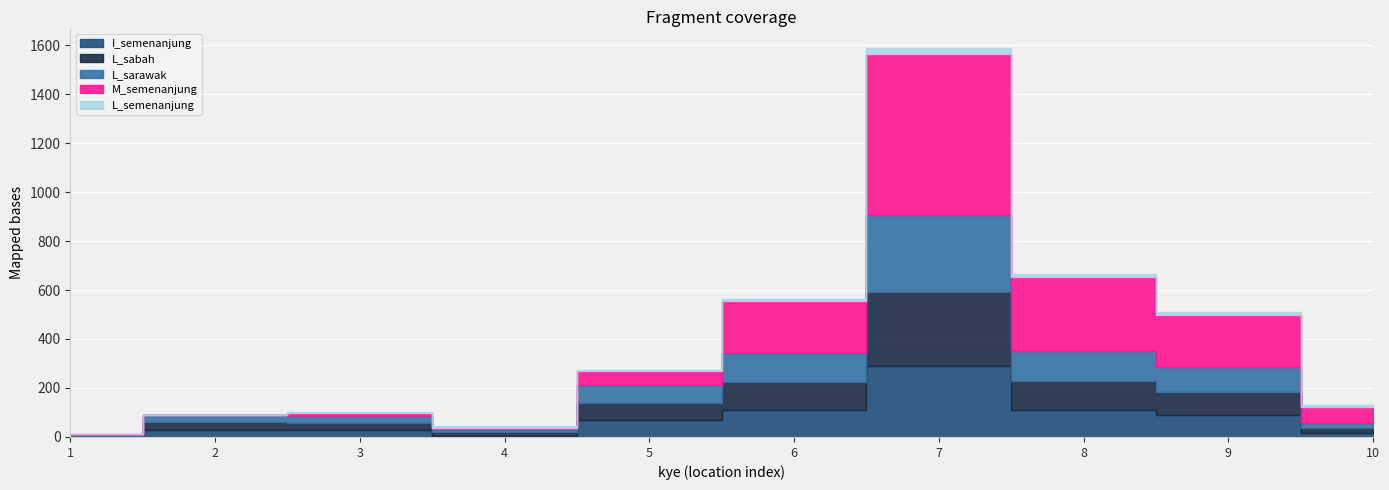

Which series ends up on top after the final intersection of M_semenanjung and L_sarawak?

M_semenanjung